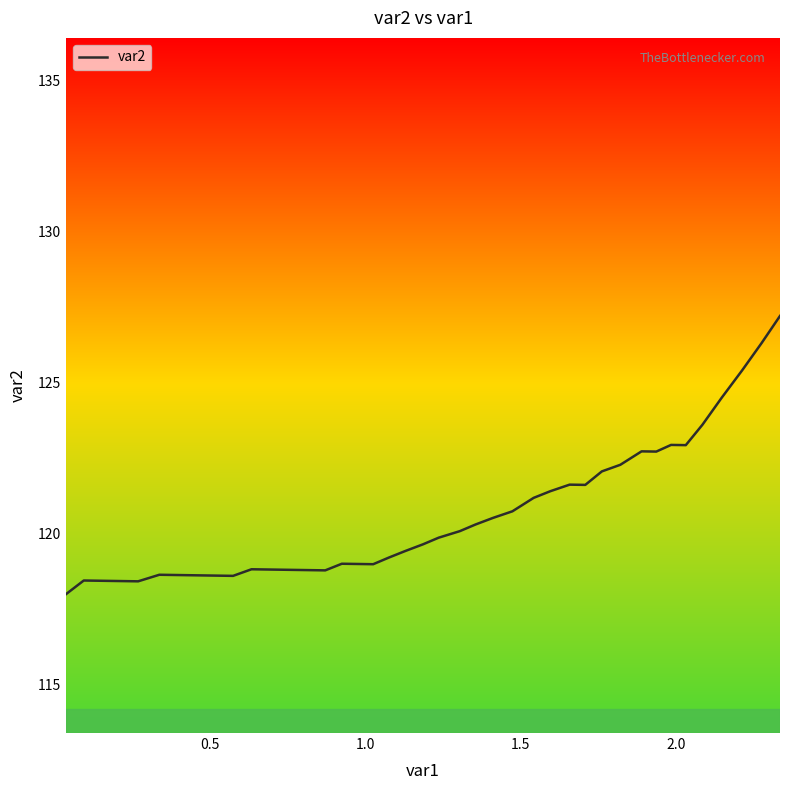

What is the difference between the maximum and minimum values?

9.2